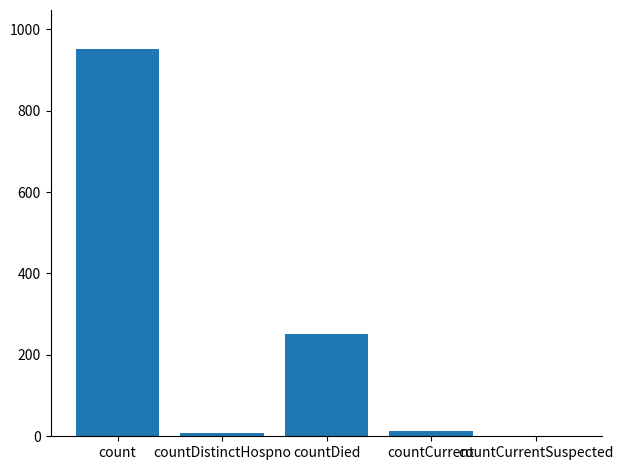

Count the number of categories in the chart.

5